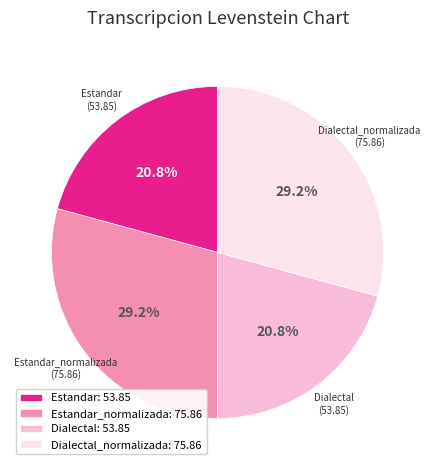

Combined, what portion of the pie is Estandar_normalizada: 75.86 and Dialectal: 53.85?

50.0%